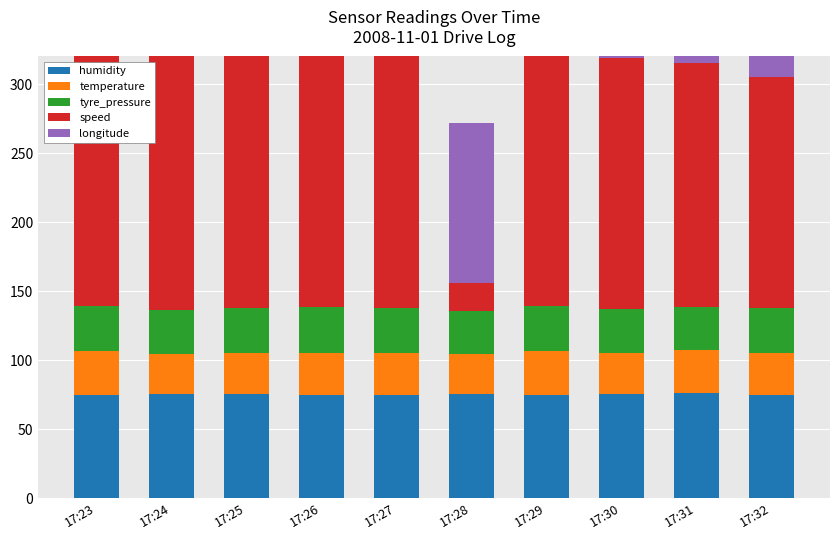

Which category has the lowest value across all series?

17:28